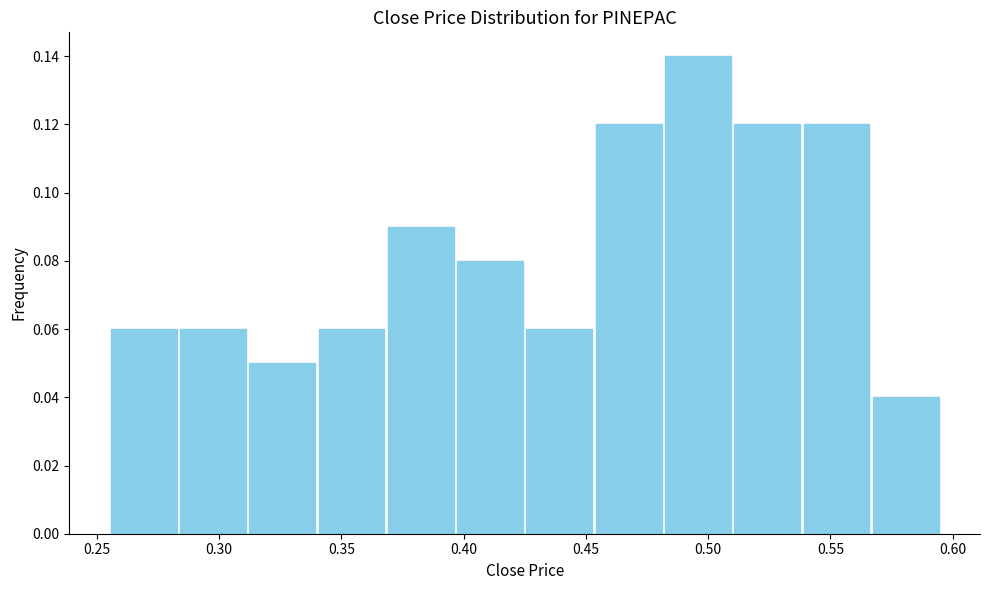

Reading left to right, list every bar in this chart as the range it spans on the x-axis followed by its height. Neither the bar edges nor the heights are printed on the chart, so give them approximately, as read against the axes.

0.255 to 0.285: 0.06
0.285 to 0.310: 0.06
0.310 to 0.340: 0.05
0.340 to 0.370: 0.06
0.370 to 0.395: 0.09
0.395 to 0.425: 0.08
0.425 to 0.455: 0.06
0.455 to 0.480: 0.12
0.480 to 0.510: 0.14
0.510 to 0.540: 0.12
0.540 to 0.565: 0.12
0.565 to 0.595: 0.04